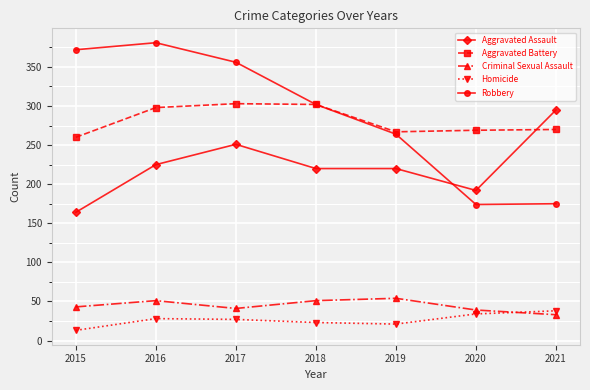

In Robbery, how many points are higher than both neighbors (excluding endpoints)?

1